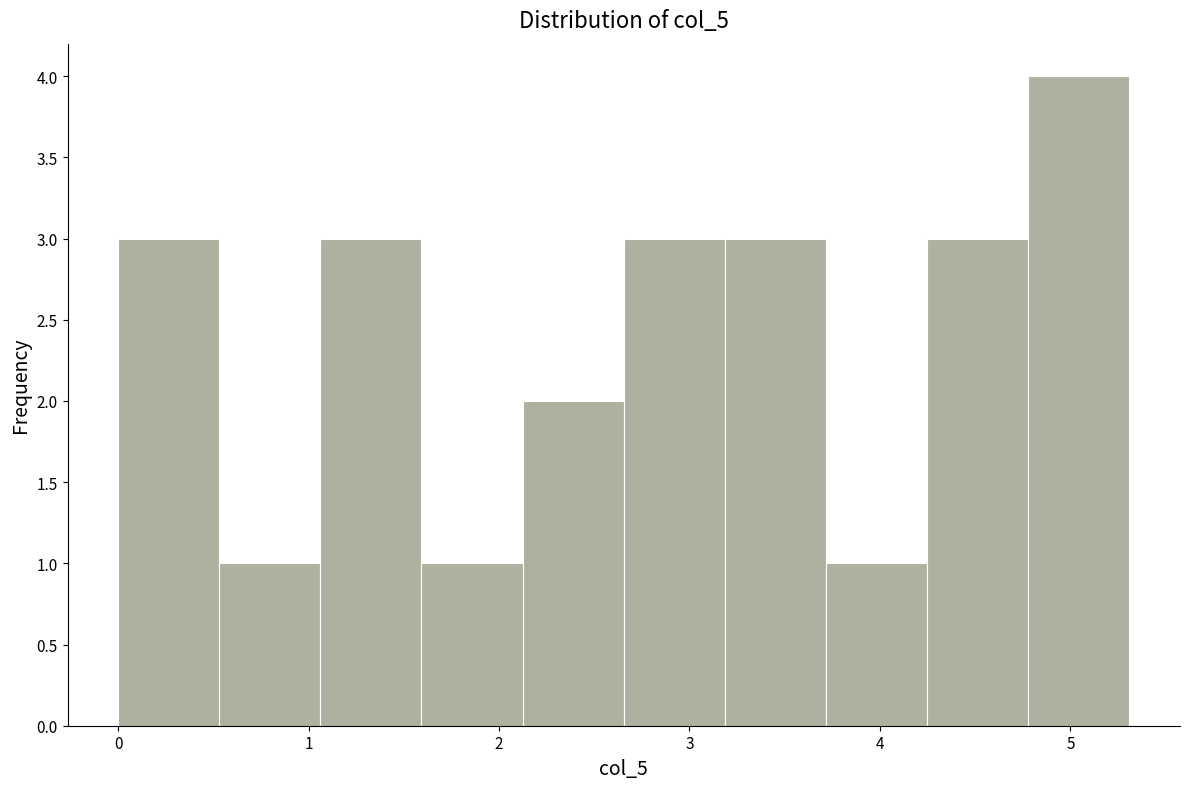

What is the height of the bar covering 2.1 to 2.7 on the x-axis? Neither the bar edges nor the heights are printed on the chart, so give them approximately, as read against the axes.

2